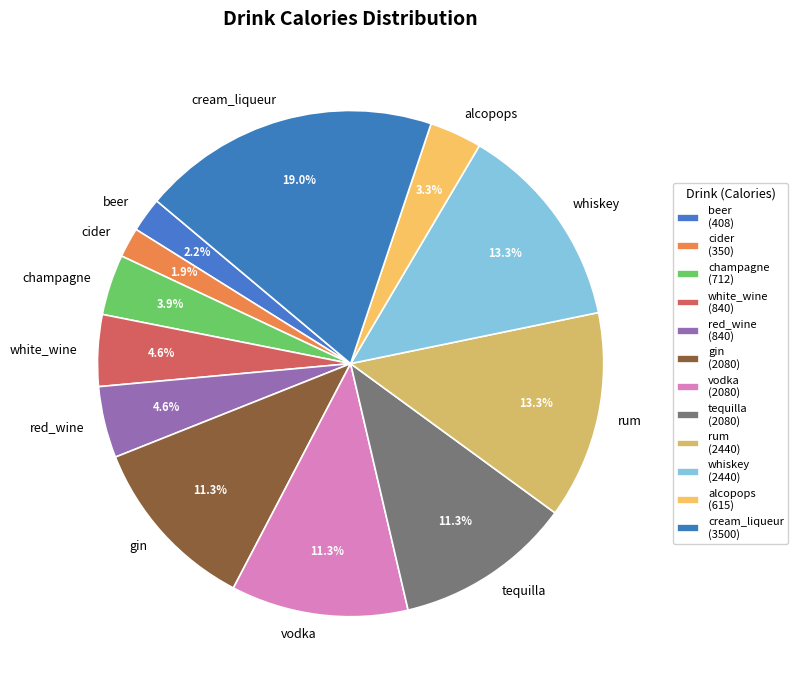

What portion of the pie excludes beer?

97.8%